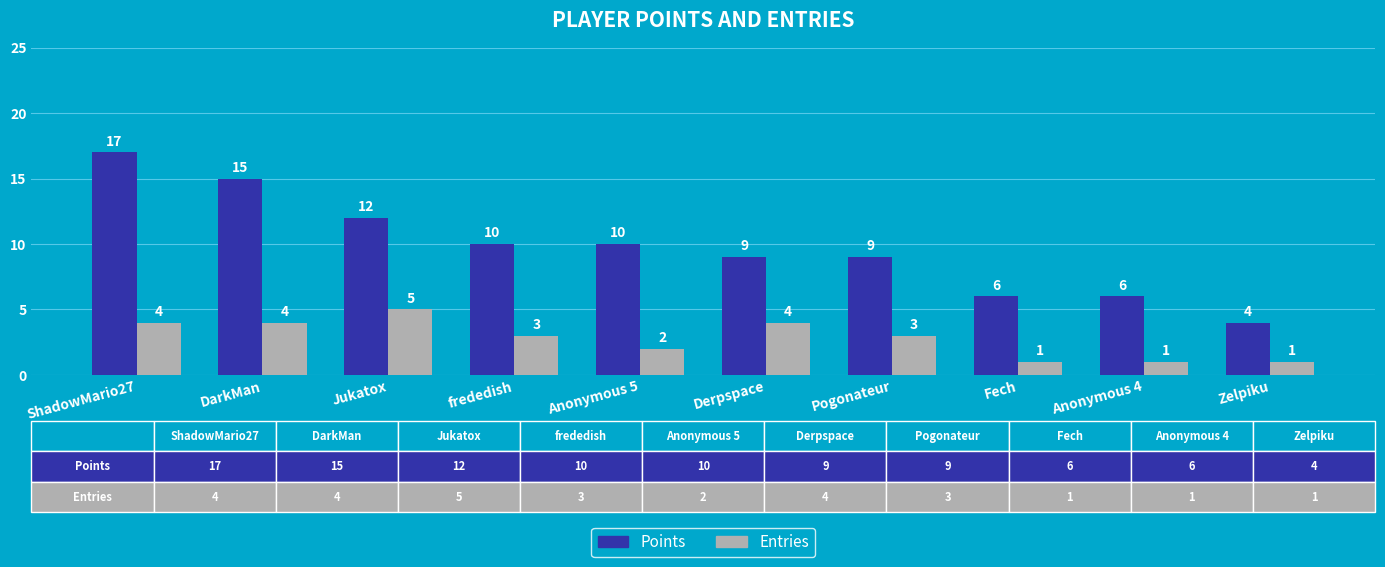

What are all the series names shown in the legend?

Points, Entries